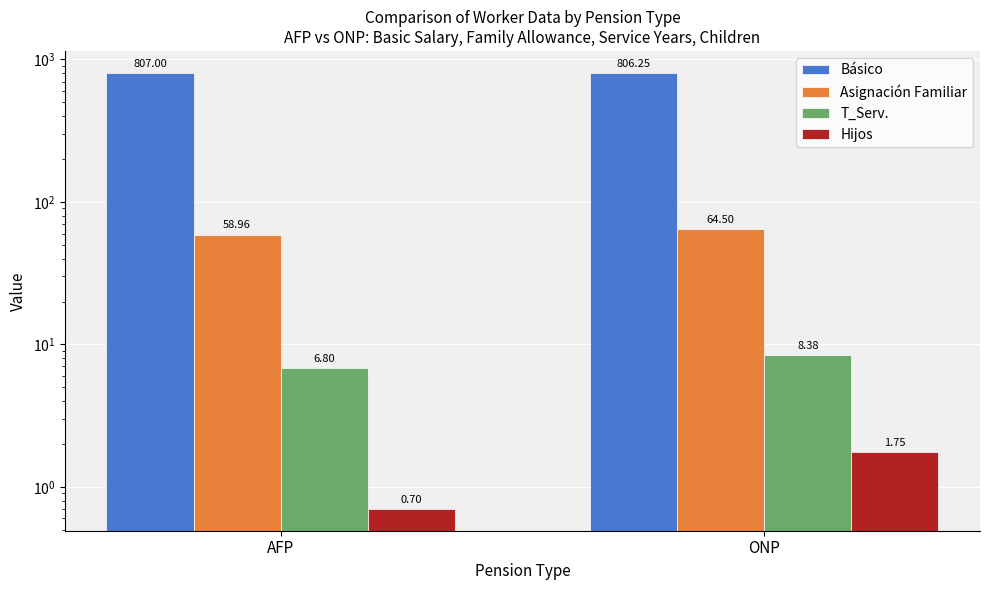

List the series in order of their peak value, lowest first.

Hijos, T_Serv., Asignación Familiar, Básico